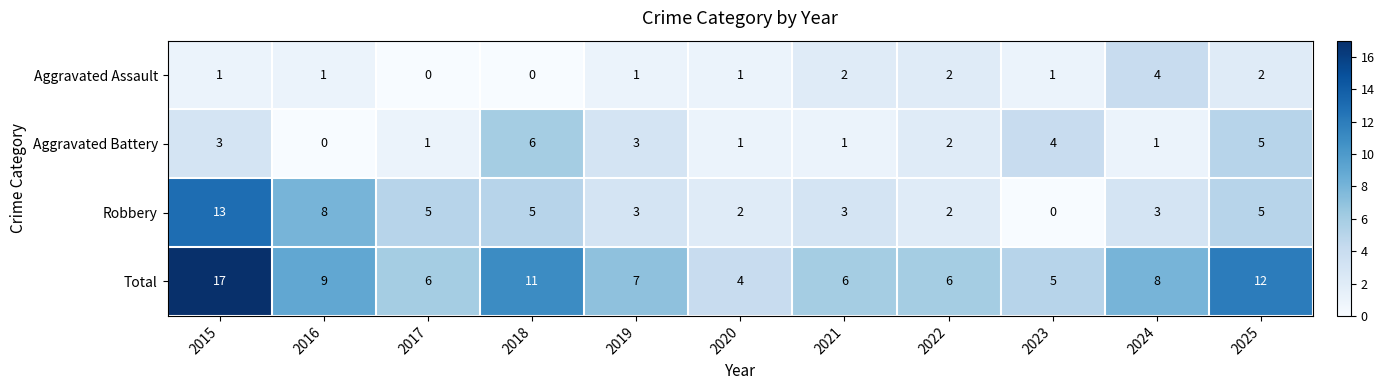

At which category is the sum across all series the highest?

2015